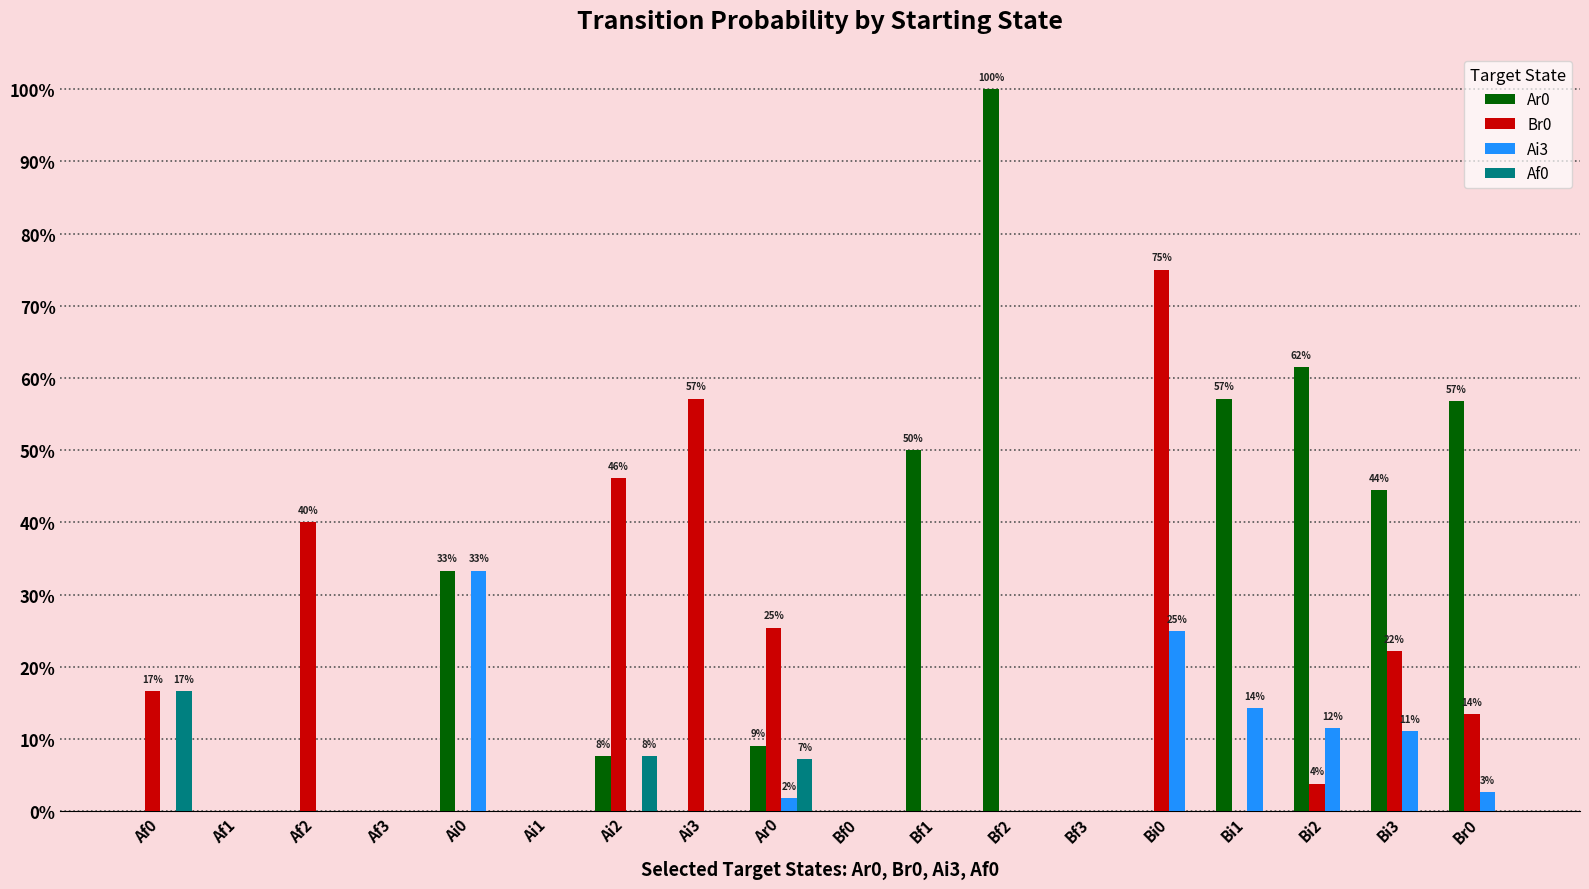

Are the bars horizontal?

No